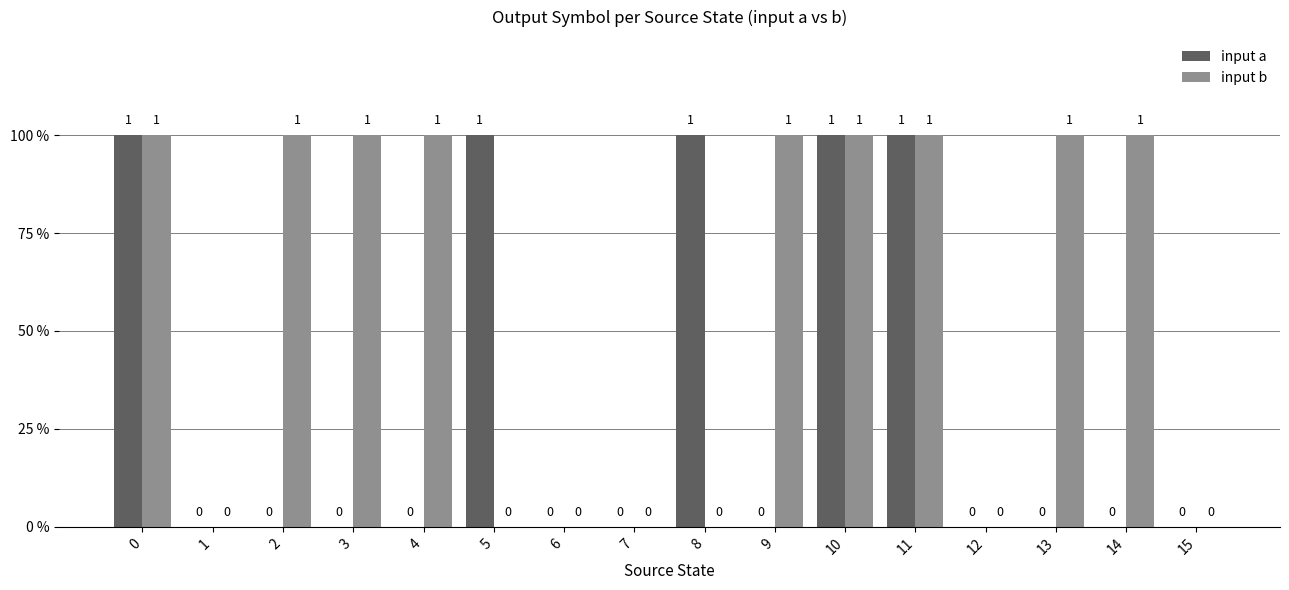

What are all the series names shown in the legend?

input a, input b